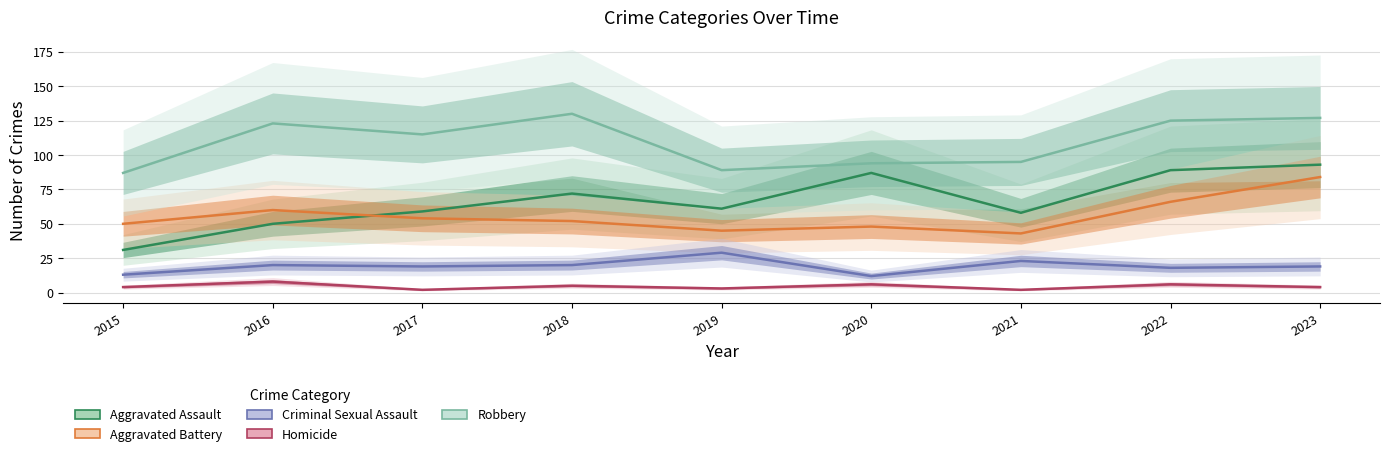

What is the difference between the maximum and second lowest values in the Criminal Sexual Assault series?

16